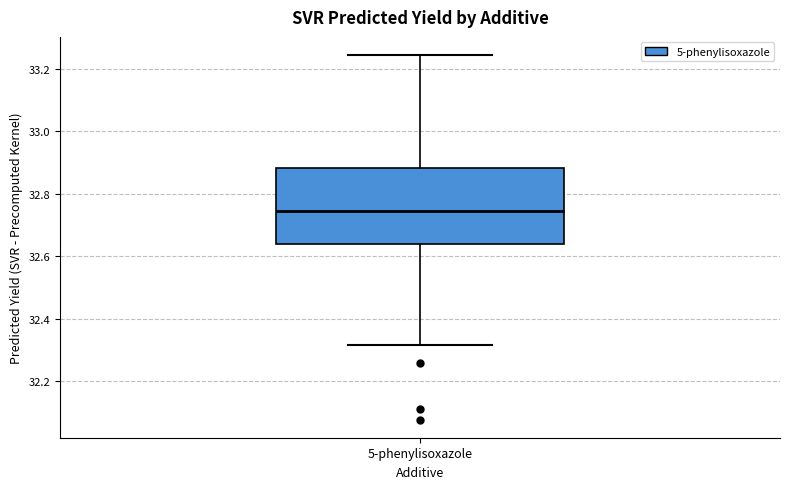

Transcribe this box plot: give where the median line is, the range the box spans, and where the two whiskers end, as read against the y-axis. The values are not printed on the chart, so give them approximately, as read against the axis.

median 32.74, box 32.64 to 32.88, whiskers 32.32 to 33.24